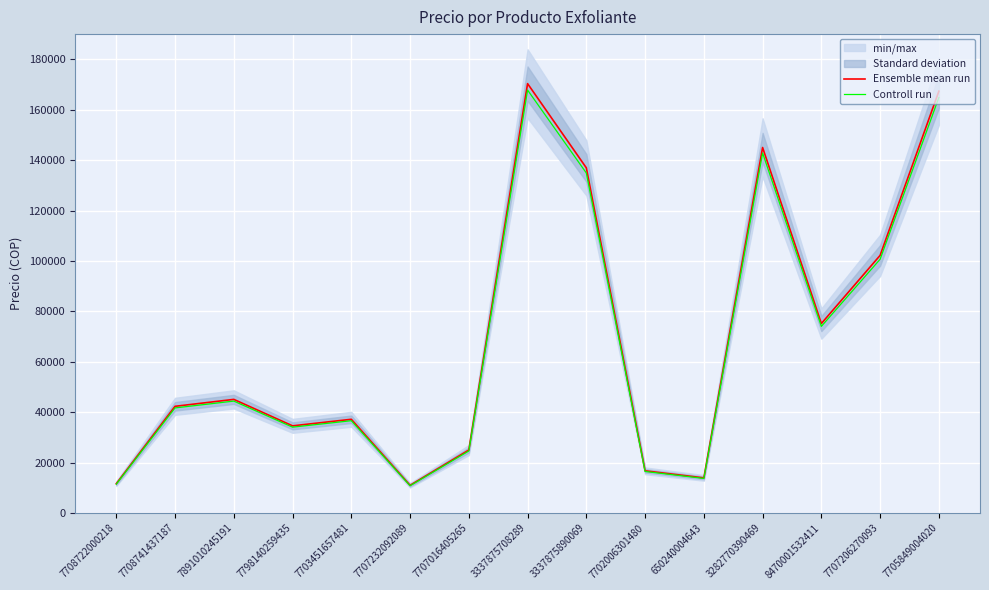

What is the difference between the second highest and second lowest values in the Ensemble mean run series?

155750.0